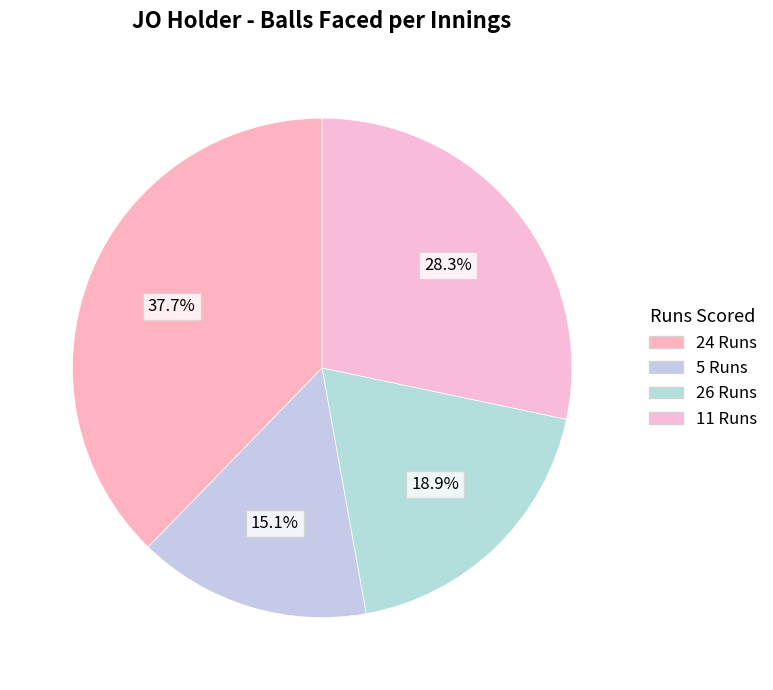

Which has a higher value, 24 Runs or 5 Runs?

24 Runs